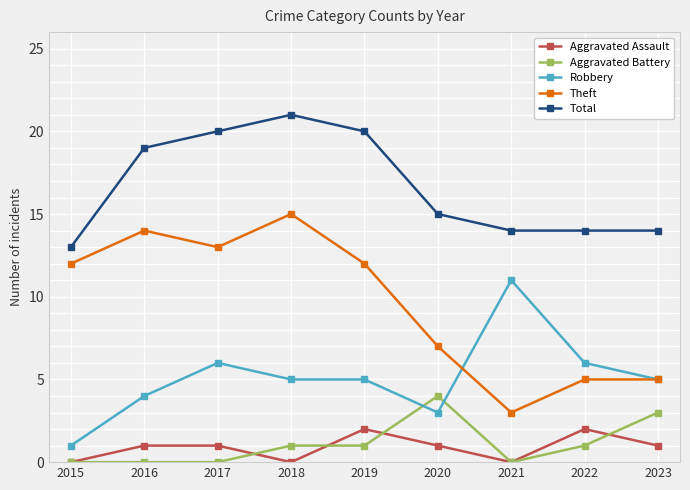

Reading left to right, extract all data points from this chart.

Aggravated Assault: 2015=0	2016=1	2017=1	2018=0	2019=2	2020=1	2021=0	2022=2	2023=1
Aggravated Battery: 2015=0	2016=0	2017=0	2018=1	2019=1	2020=4	2021=0	2022=1	2023=3
Robbery: 2015=1	2016=4	2017=6	2018=5	2019=5	2020=3	2021=11	2022=6	2023=5
Theft: 2015=12	2016=14	2017=13	2018=15	2019=12	2020=7	2021=3	2022=5	2023=5
Total: 2015=13	2016=19	2017=20	2018=21	2019=20	2020=15	2021=14	2022=14	2023=14